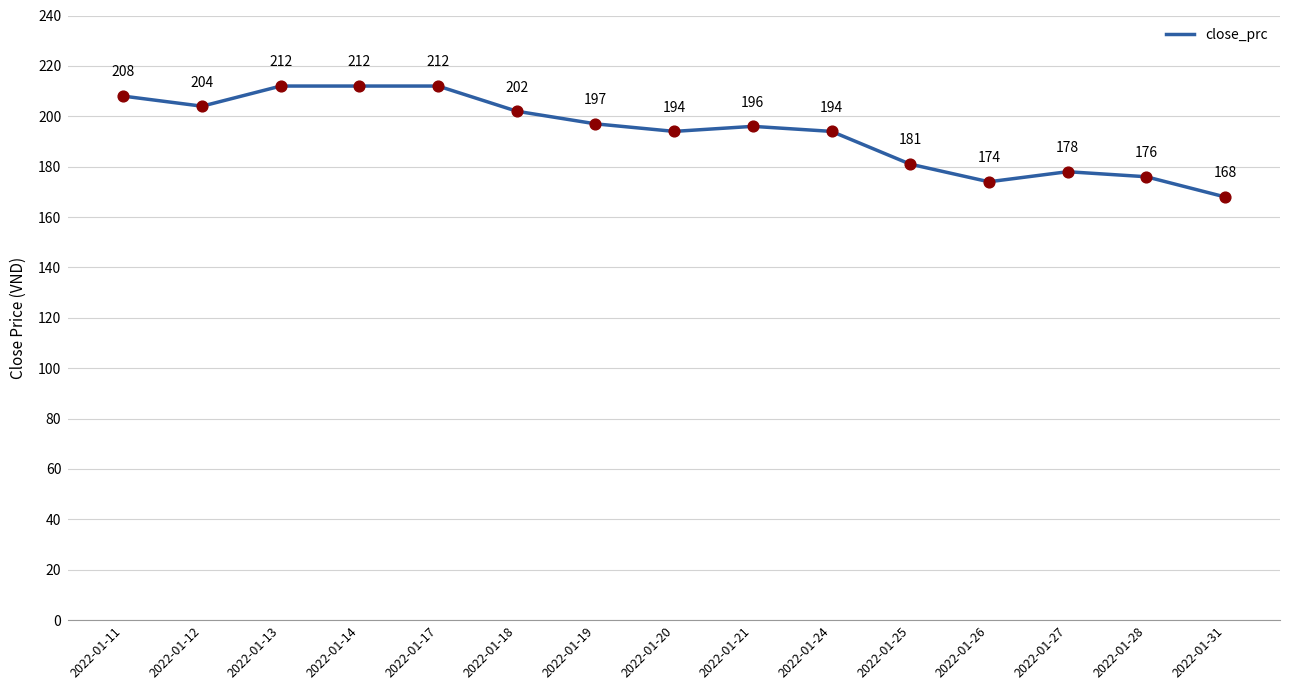

Approximately how many times larger is the value at 2022-01-24 compared to 2022-01-20?

1.0